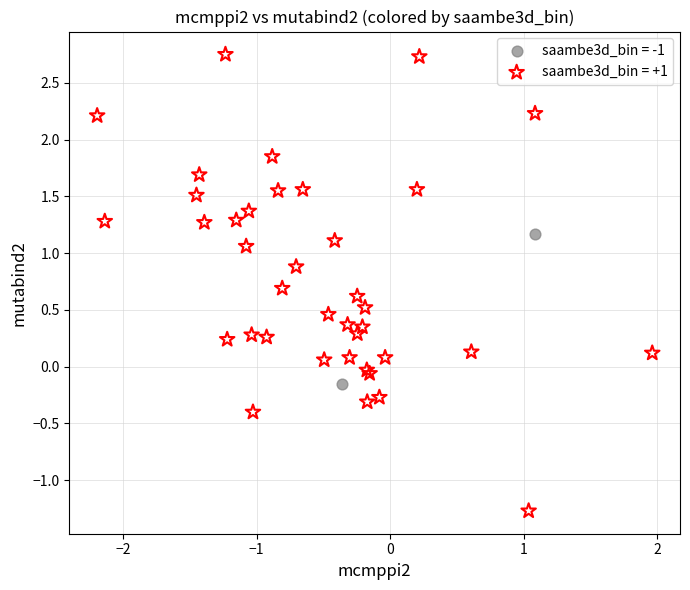

What are all the series names shown in the legend?

saambe3d_bin = -1, saambe3d_bin = +1